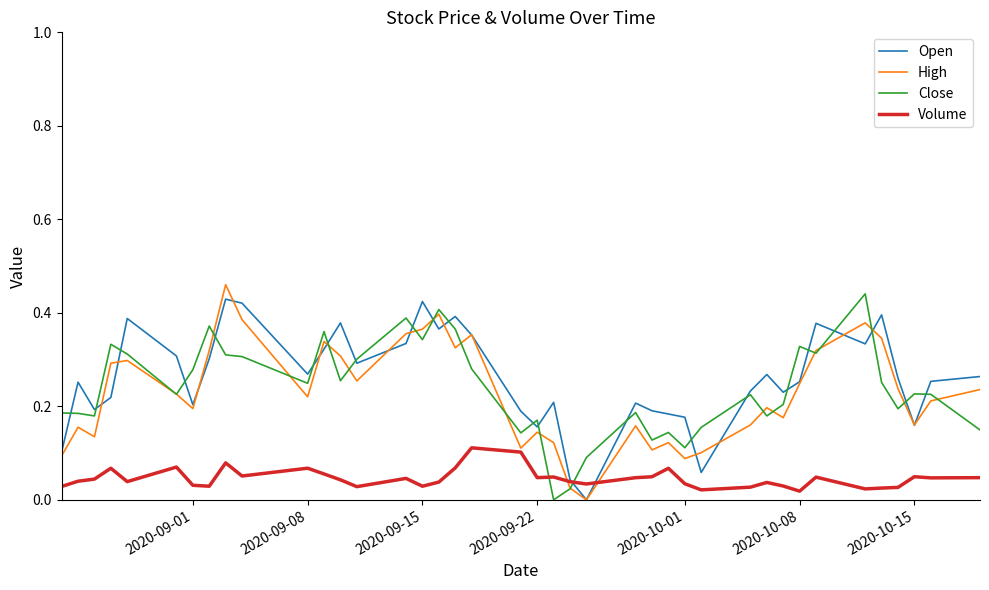

How many interior local peaks does the High series have?

11